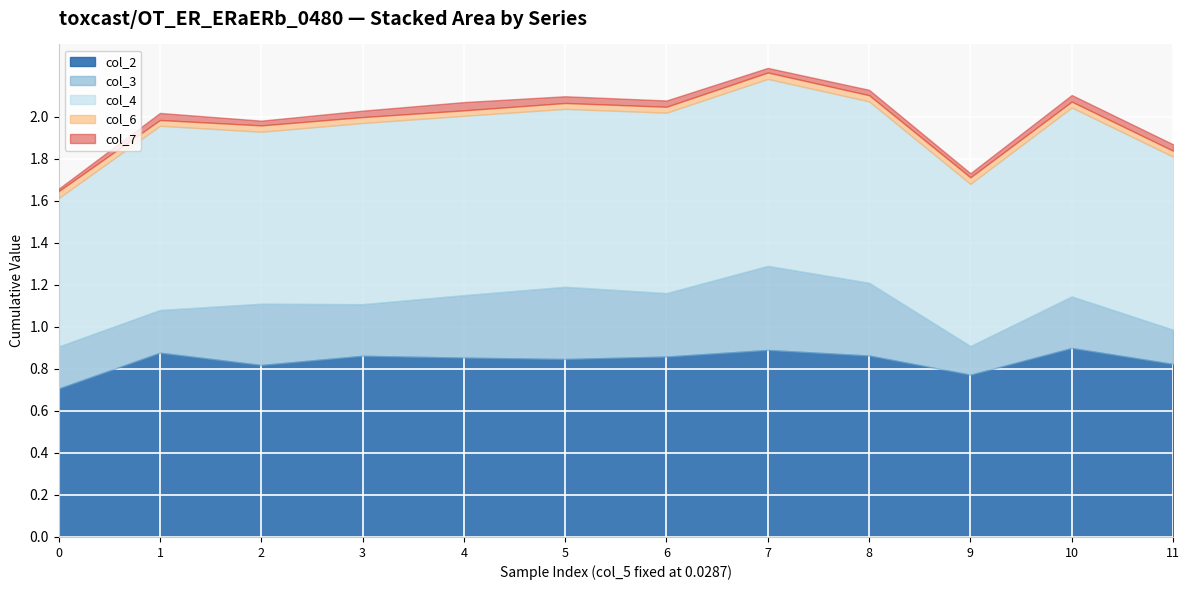

The col_3 series shows 0.2 at 9. True or false?

False